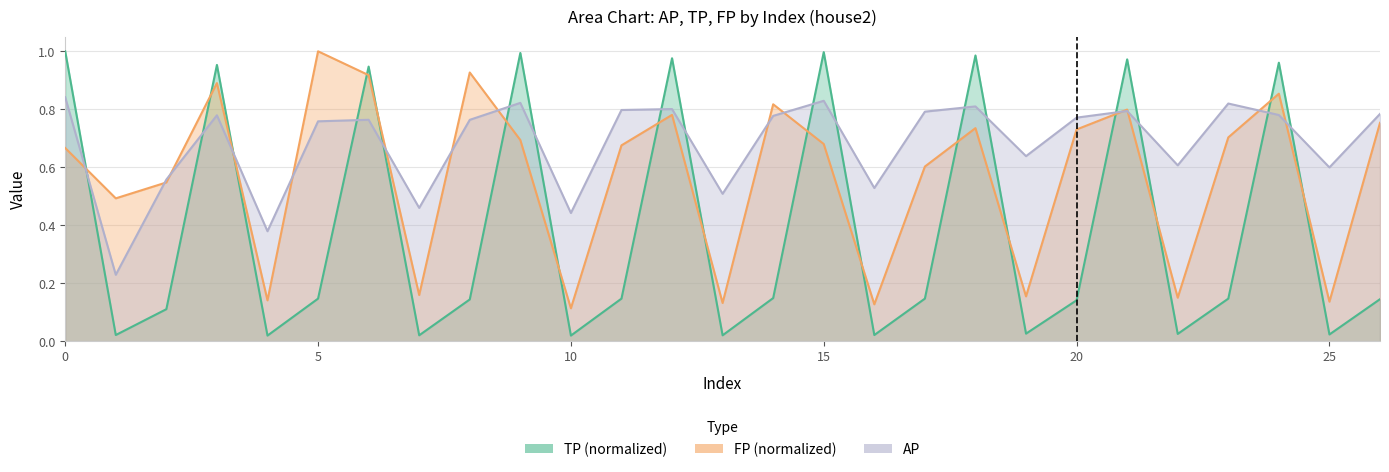

What is the maximum value for TP?

1.0